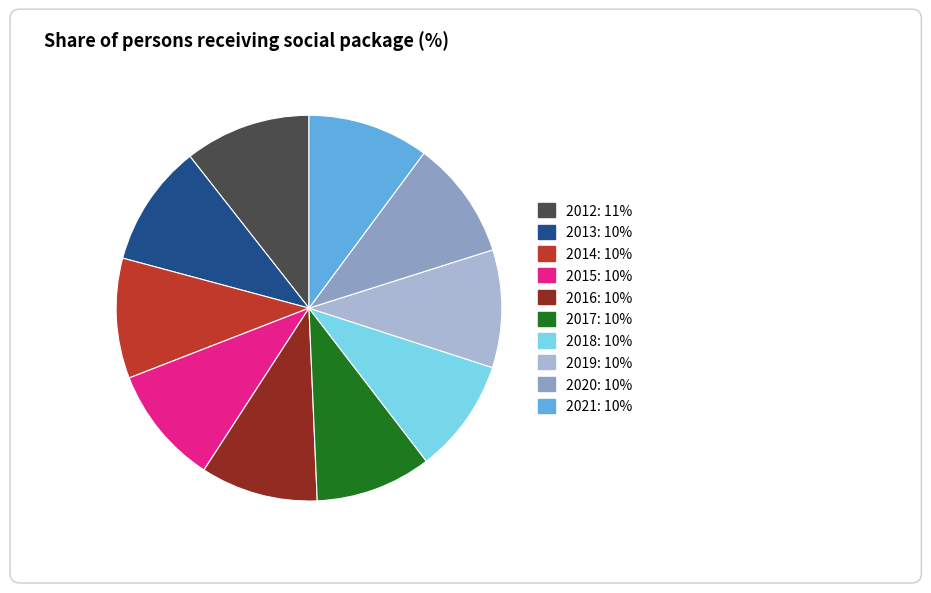

Combined, what portion of the pie is 2014 and 2012?

20.7%